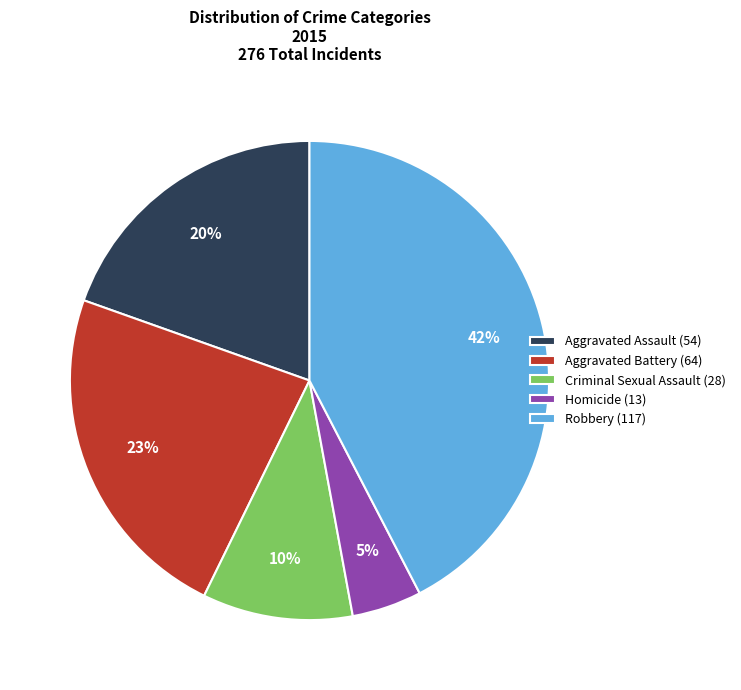

How many segments does this pie chart have?

5